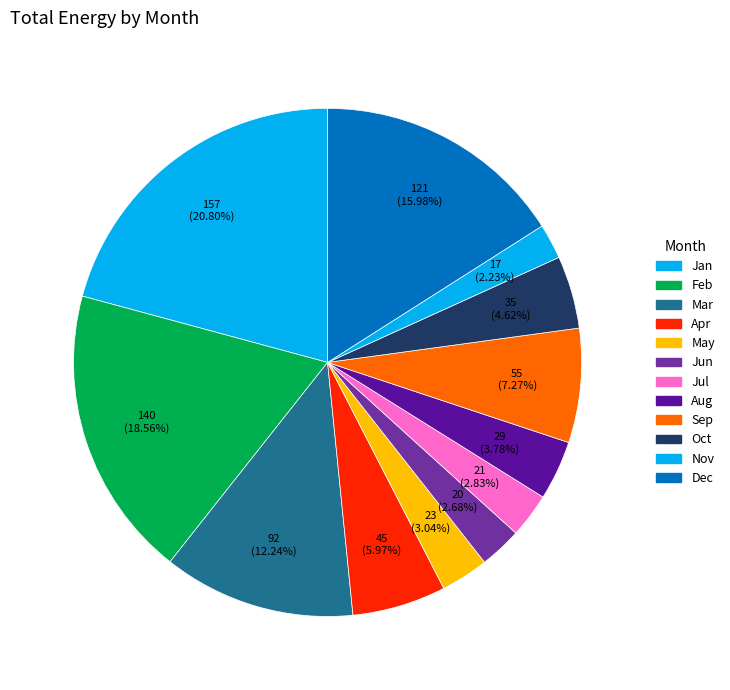

To the nearest percent, what is the difference between the largest and smallest slice percentages?

19%